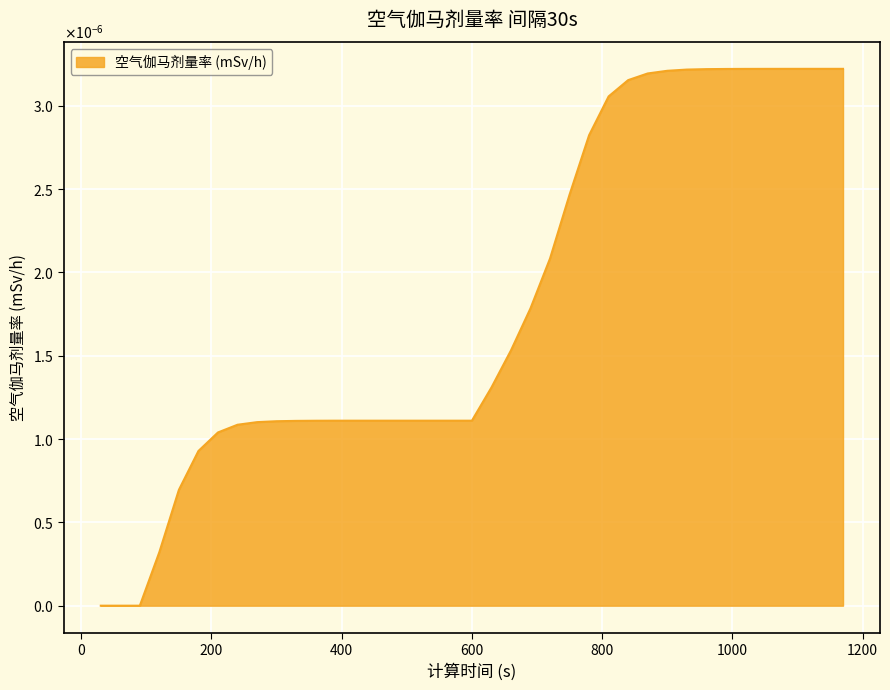

Rank the categories by value from lowest to highest.

30, 60, 90, 120, 150, 180, 210, 240, 270, 300, 330, 360, 390, 420, 450, 480, 510, 540, 570, 600, 630, 660, 690, 720, 750, 780, 810, 840, 870, 900, 930, 960, 990, 1020, 1050, 1080, 1110, 1140, 1170